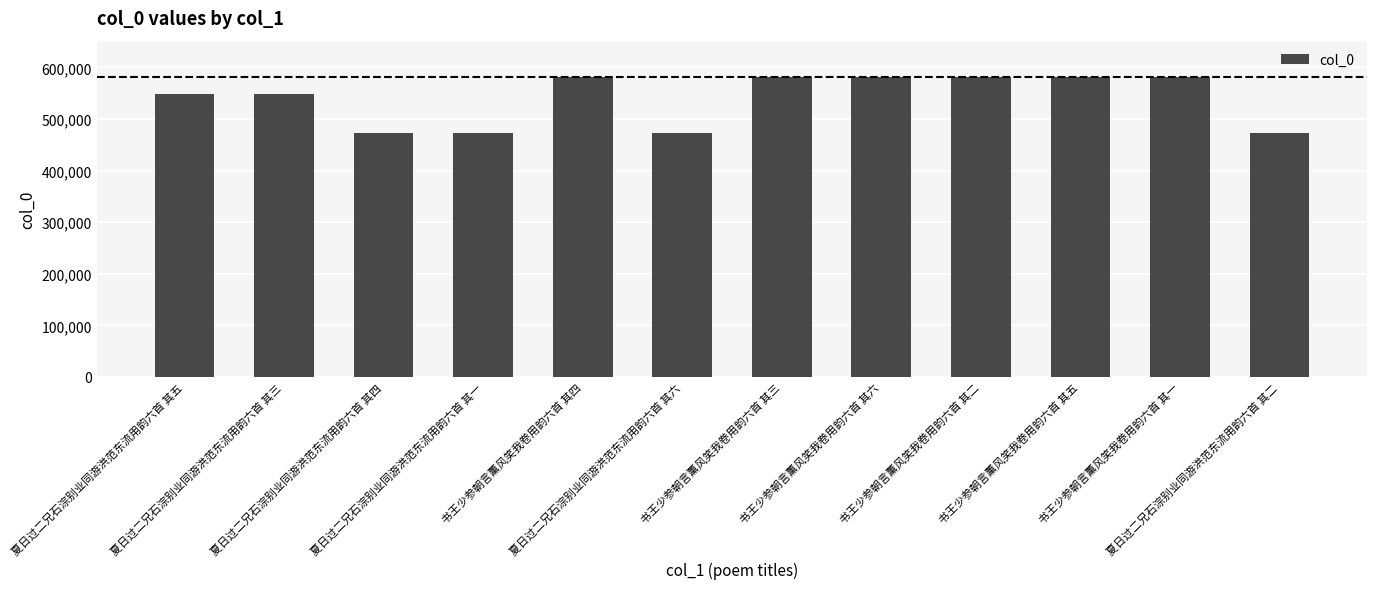

What is the value of the 4th bar from the left?

472006